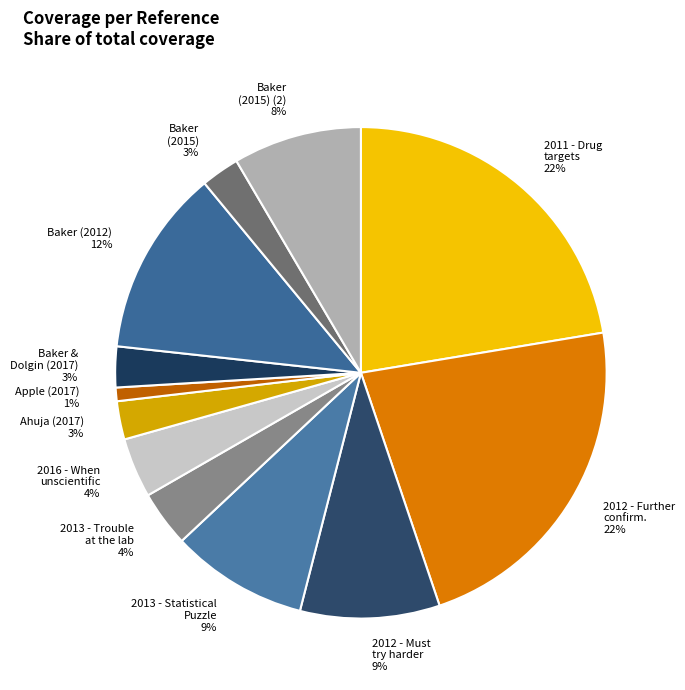

What percentage is the 2013 - Trouble at the lab slice, to the nearest percent?

4%